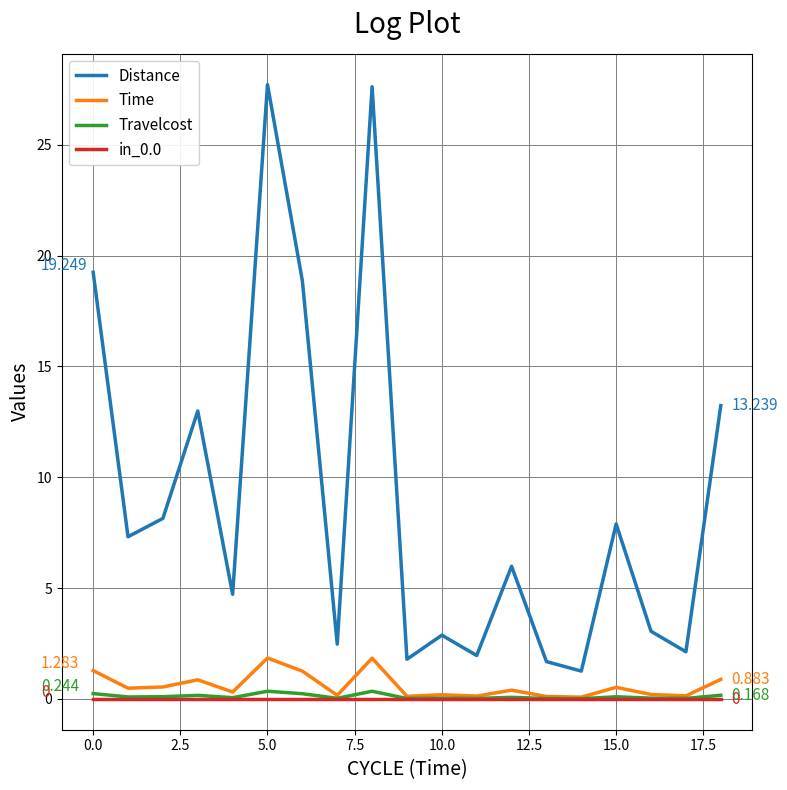

True or false: Distance and Time cross at least once.

False